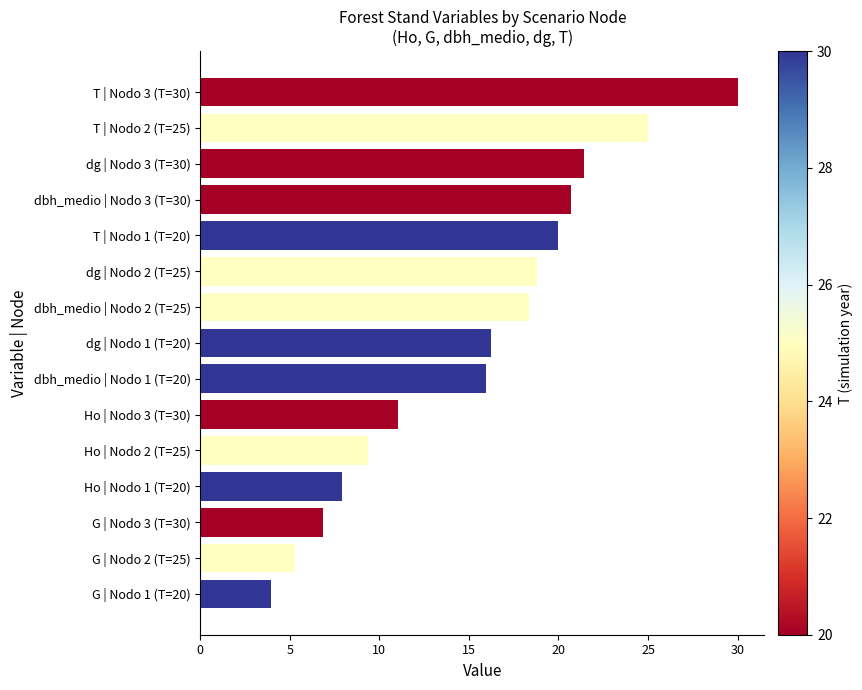

Rank the categories by value from lowest to highest.

G | Nodo 1 (T=20), G | Nodo 2 (T=25), G | Nodo 3 (T=30), Ho | Nodo 1 (T=20), Ho | Nodo 2 (T=25), Ho | Nodo 3 (T=30), dbh_medio | Nodo 1 (T=20), dg | Nodo 1 (T=20), dbh_medio | Nodo 2 (T=25), dg | Nodo 2 (T=25), T | Nodo 1 (T=20), dbh_medio | Nodo 3 (T=30), dg | Nodo 3 (T=30), T | Nodo 2 (T=25), T | Nodo 3 (T=30)